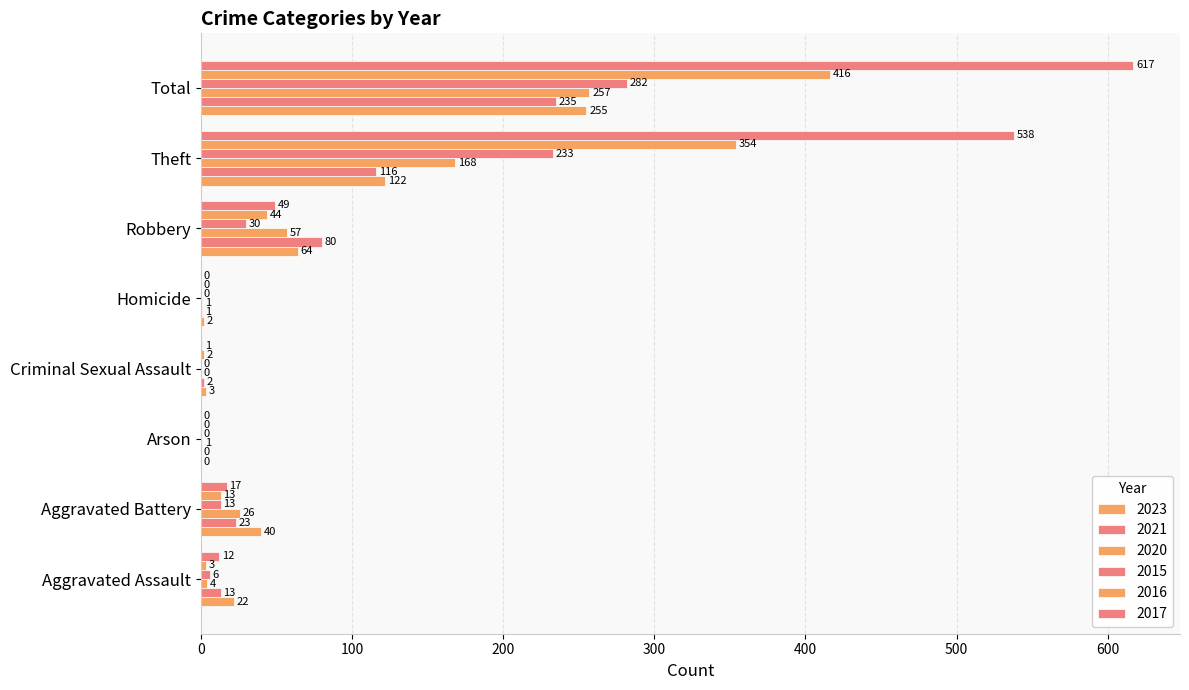

How many data points does each series have?

8